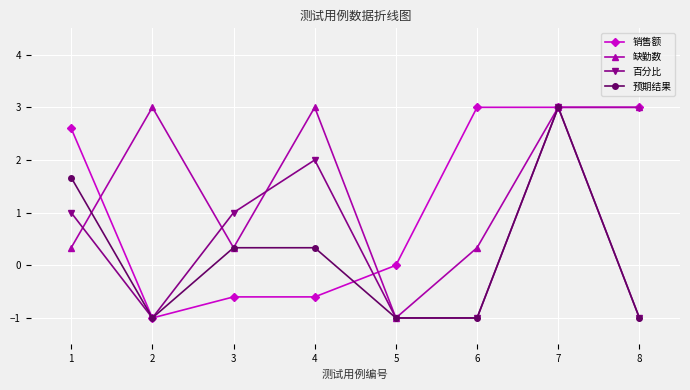

What are all the series names shown in the legend?

销售额, 缺勤数, 百分比, 预期结果